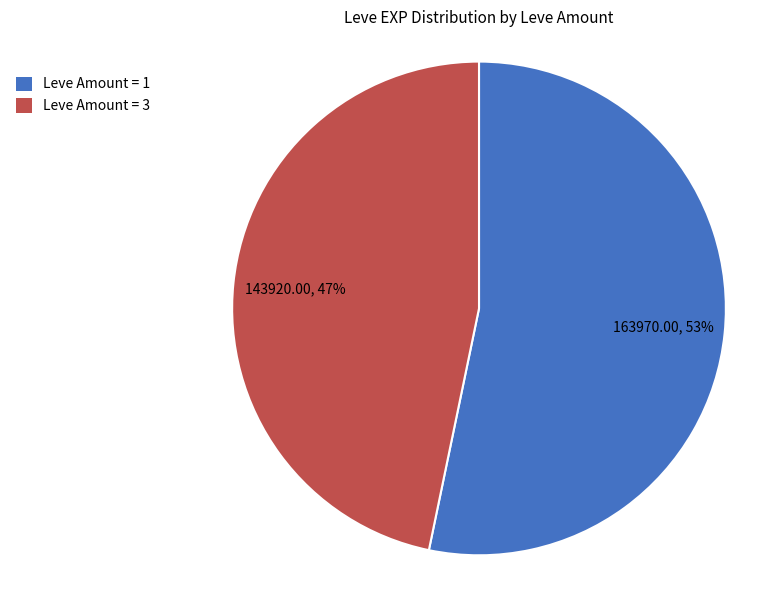

Is it true that Leve Amount = 3 is 39% of the pie?

False